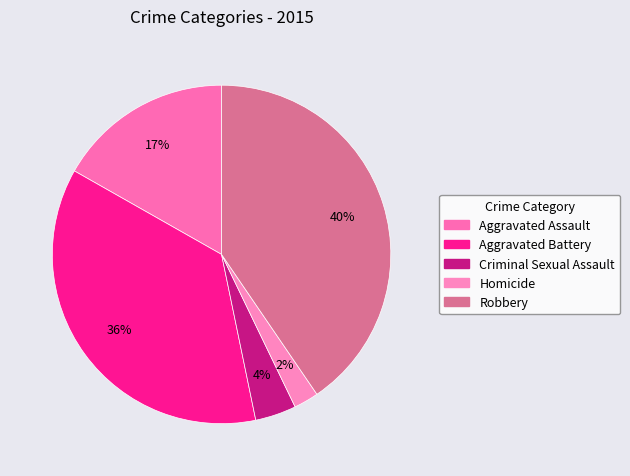

What percentage is the Homicide slice, to the nearest percent?

2%